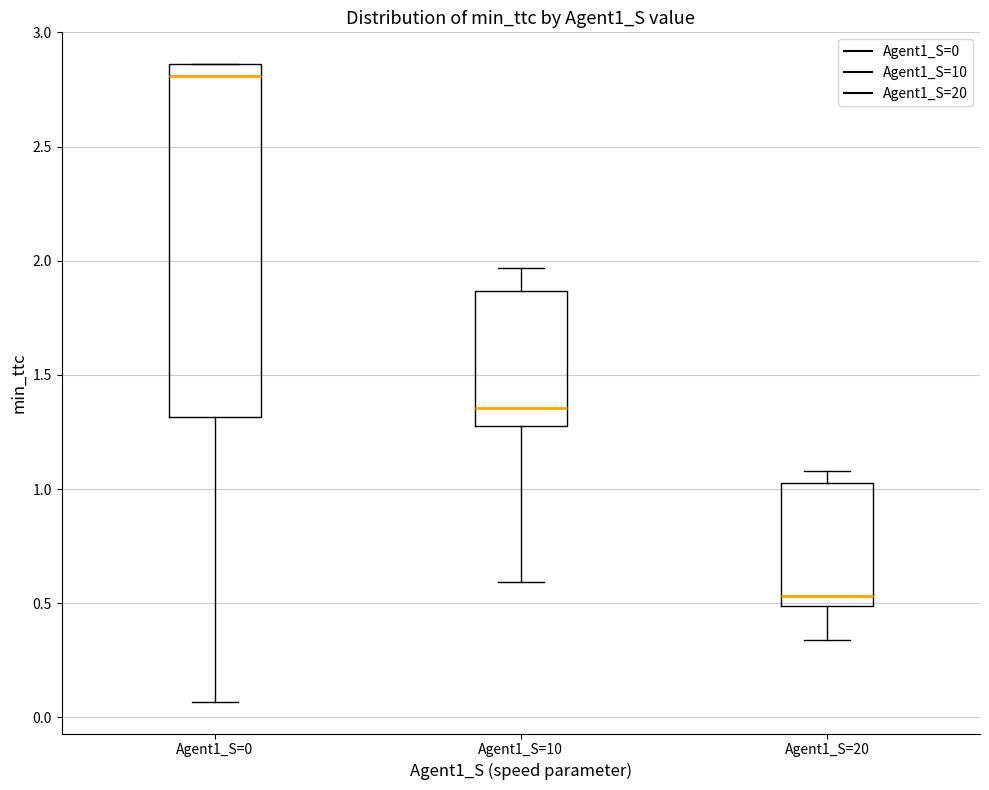

Where is the lower edge of the box for Agent1_S=10 on the y-axis? The values are not printed on the chart, so give them approximately, as read against the axis.

1.30